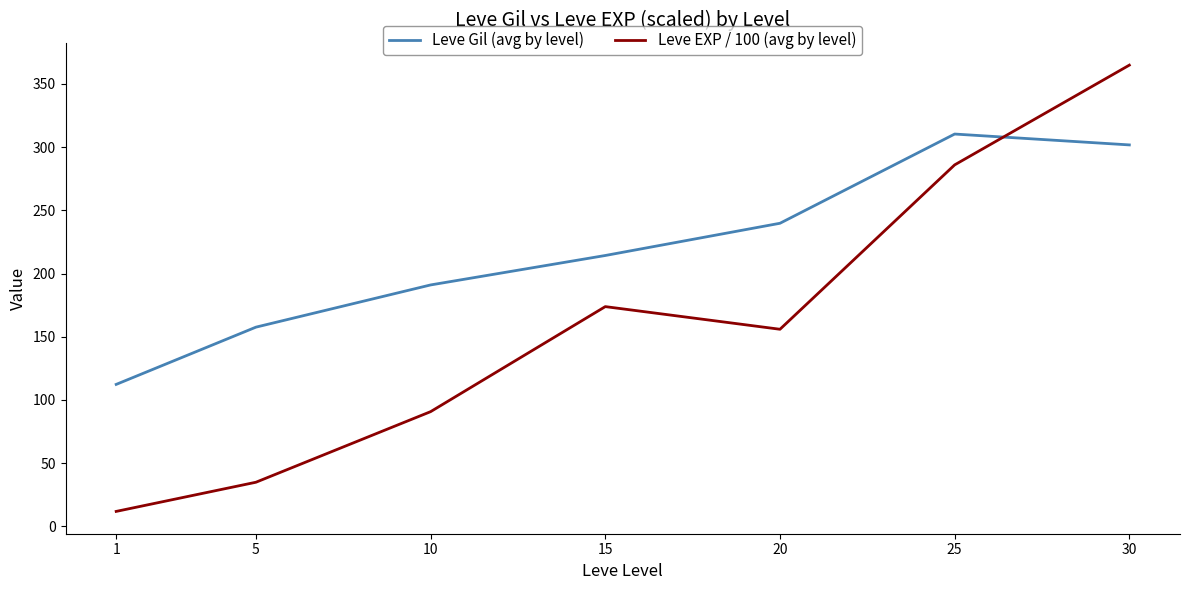

What is the spread (max minus min) of values at 10?

100.3